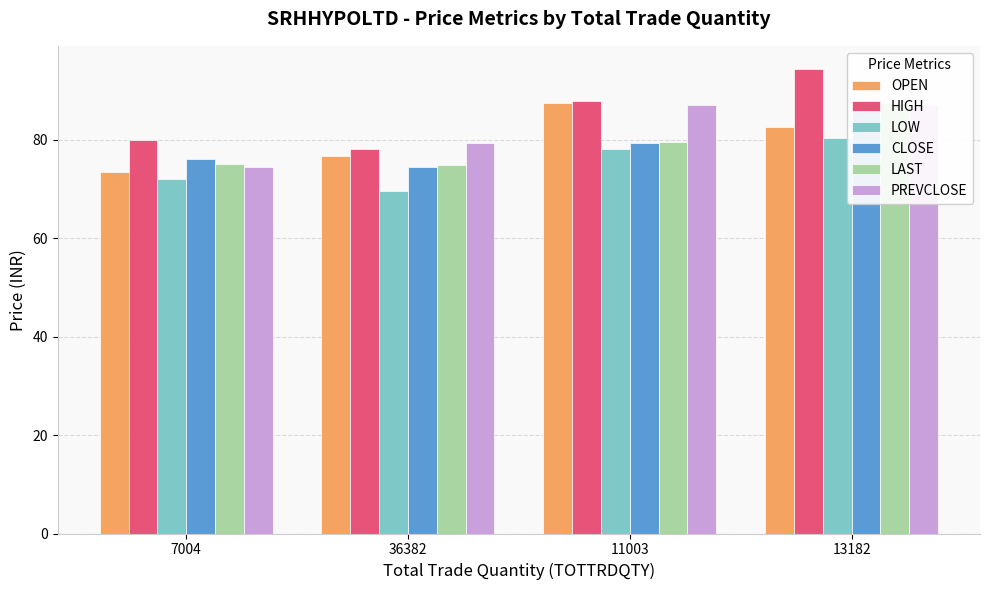

What is the sum of all LAST values?

316.9